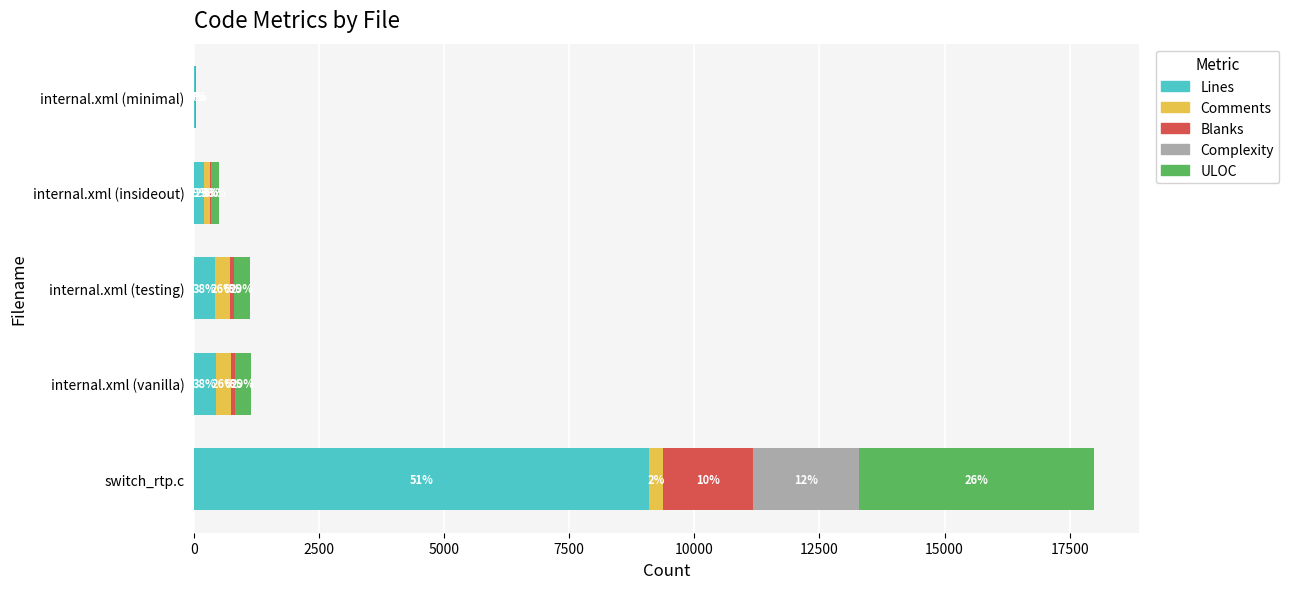

What are all the series names shown in the legend?

Lines, Comments, Blanks, Complexity, ULOC